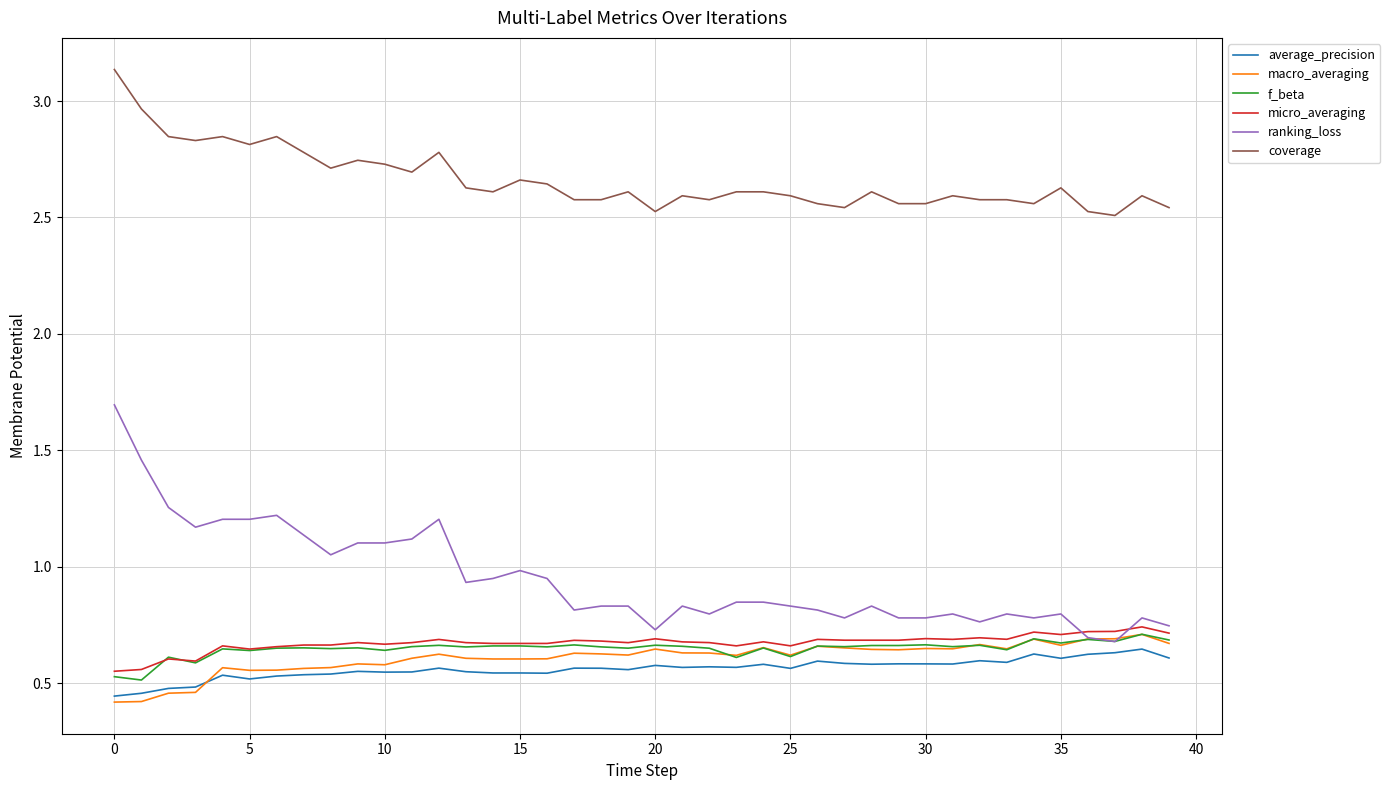

Which series has the largest total across all categories?

coverage